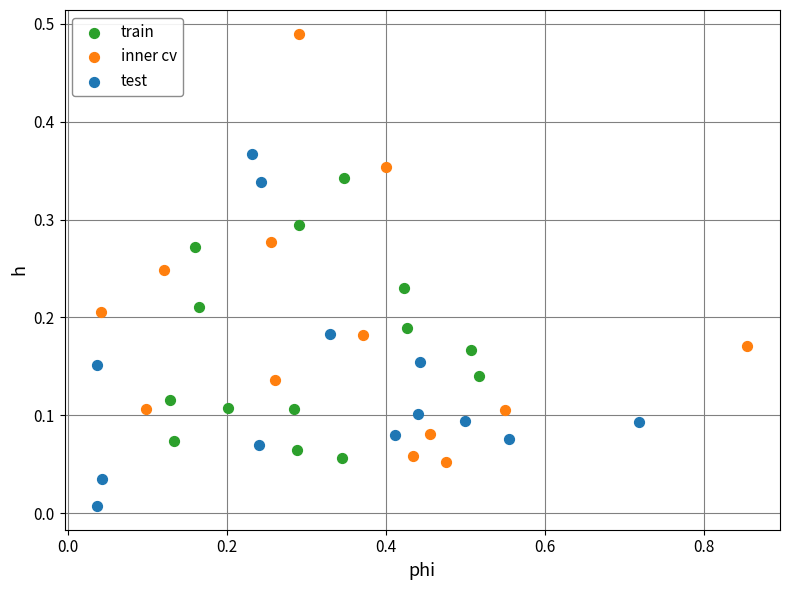

Which series reaches the maximum Y coordinate?

inner cv